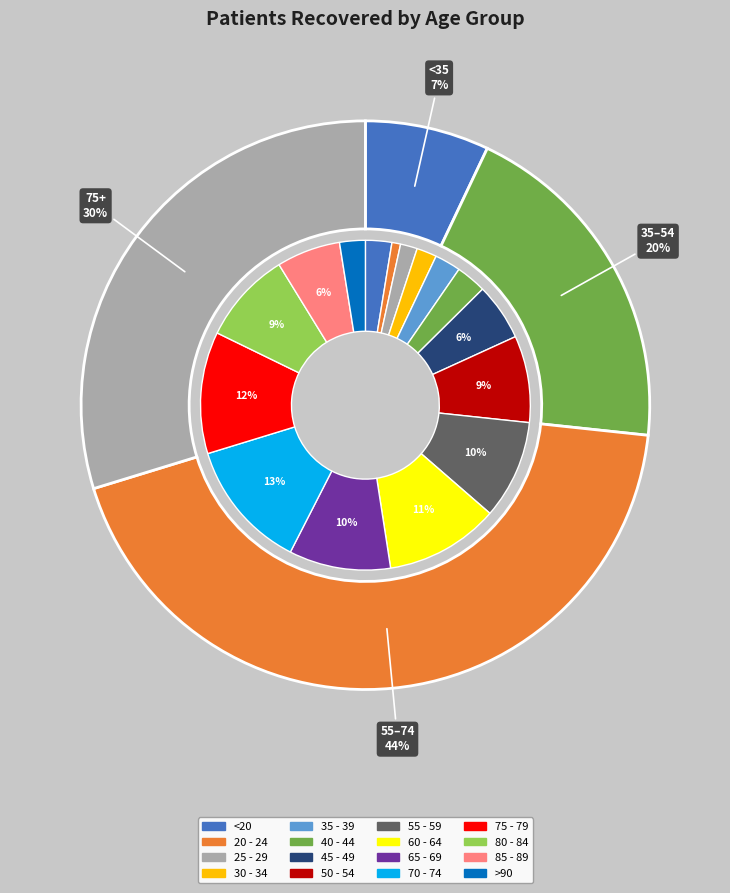

True or false: 30 - 34 accounts for 2% of the total.

True